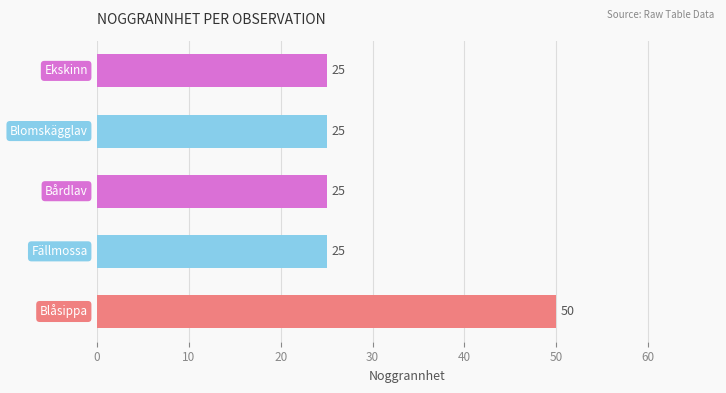

What is the minimum value shown in the chart?

25